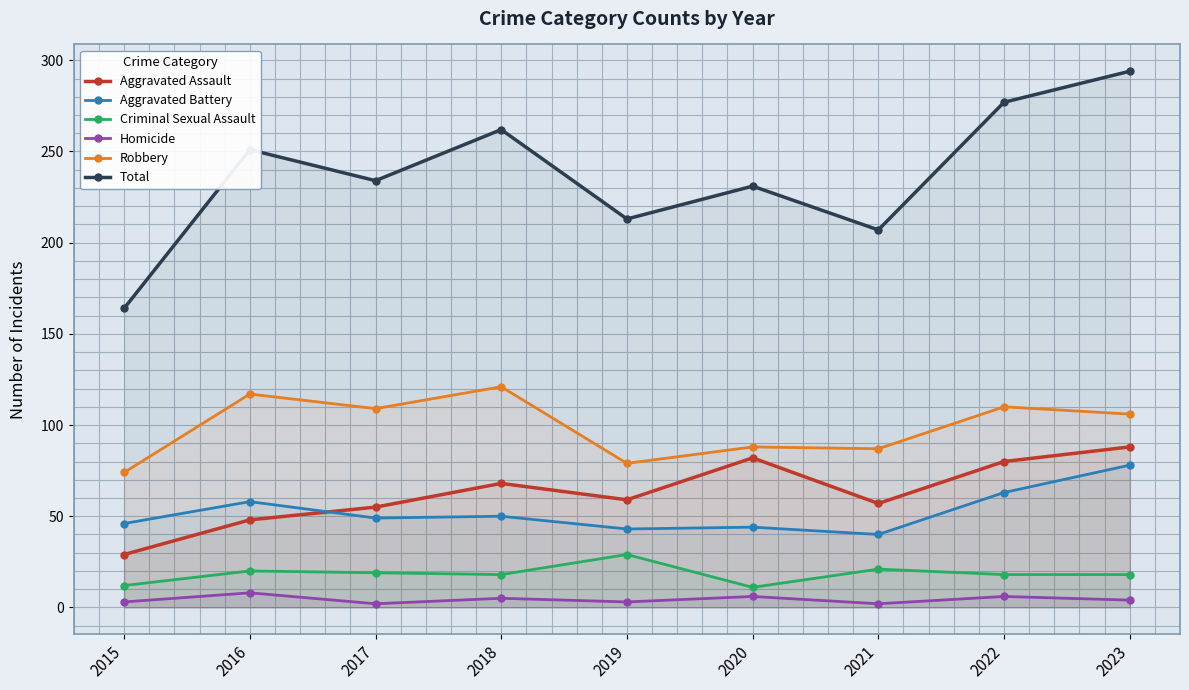

Reading left to right, list all the values displayed in this chart.

Aggravated Assault: 2015=29	2016=48	2017=55	2018=68	2019=59	2020=82	2021=57	2022=80	2023=88
Aggravated Battery: 2015=46	2016=58	2017=49	2018=50	2019=43	2020=44	2021=40	2022=63	2023=78
Criminal Sexual Assault: 2015=12	2016=20	2017=19	2018=18	2019=29	2020=11	2021=21	2022=18	2023=18
Homicide: 2015=3	2016=8	2017=2	2018=5	2019=3	2020=6	2021=2	2022=6	2023=4
Robbery: 2015=74	2016=117	2017=109	2018=121	2019=79	2020=88	2021=87	2022=110	2023=106
Total: 2015=164	2016=251	2017=234	2018=262	2019=213	2020=231	2021=207	2022=277	2023=294